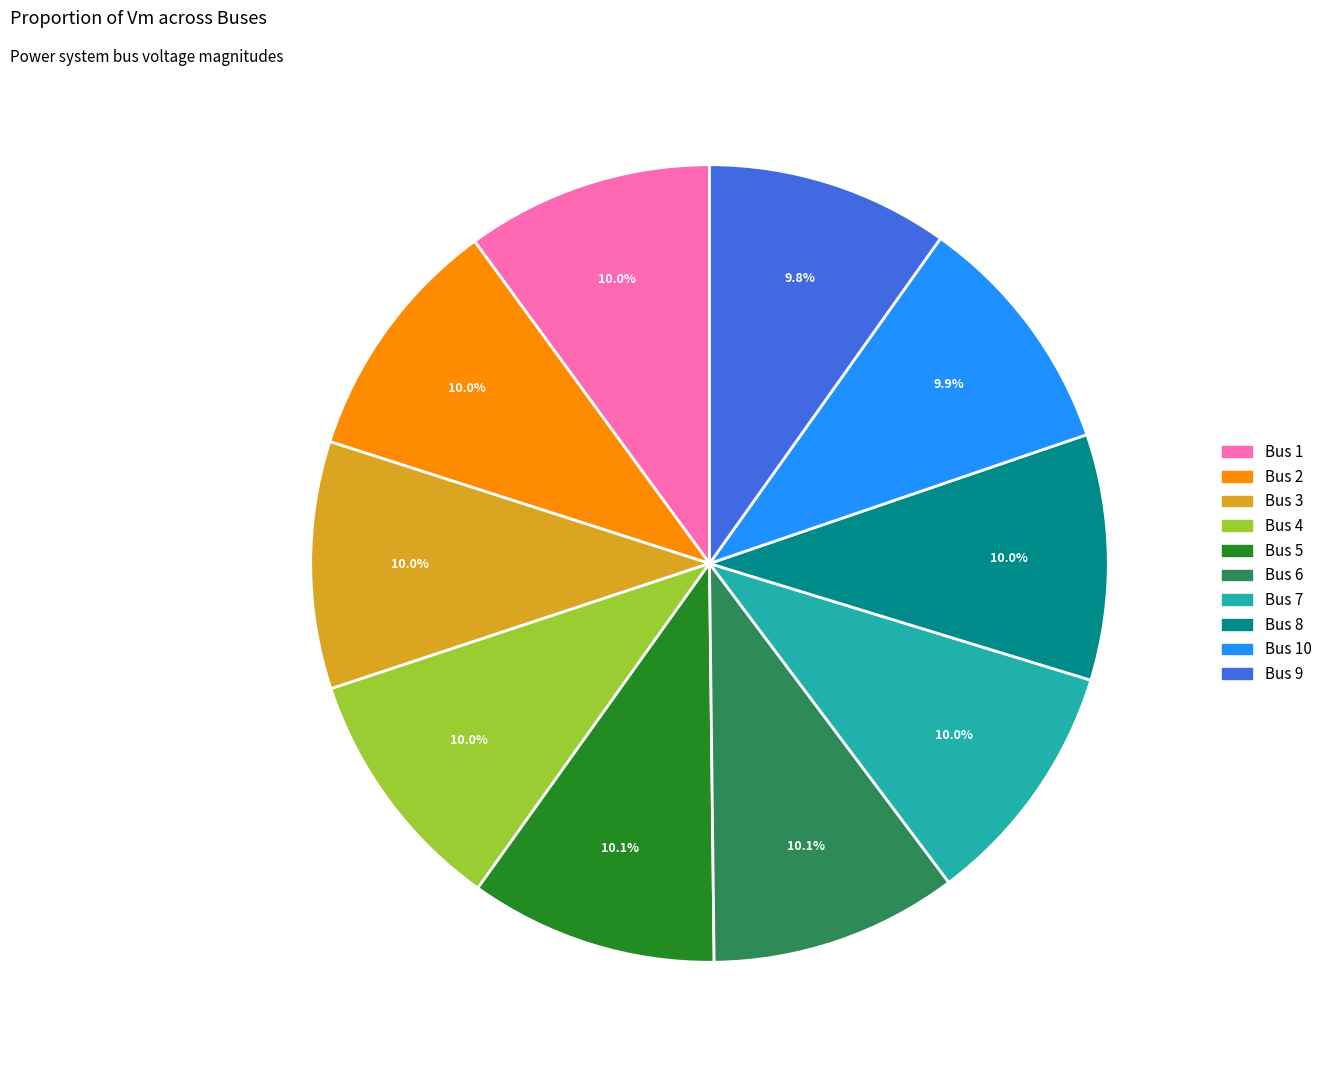

Is there a majority slice in this chart?

No